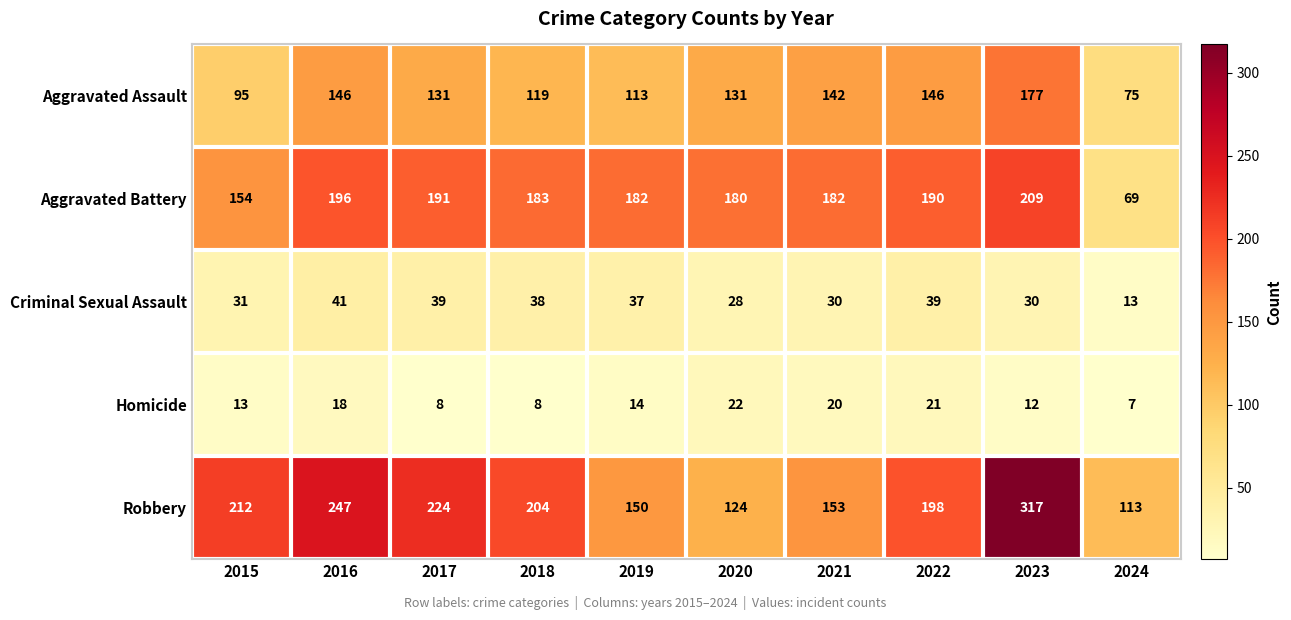

Which series has the widest spread of values?

Robbery